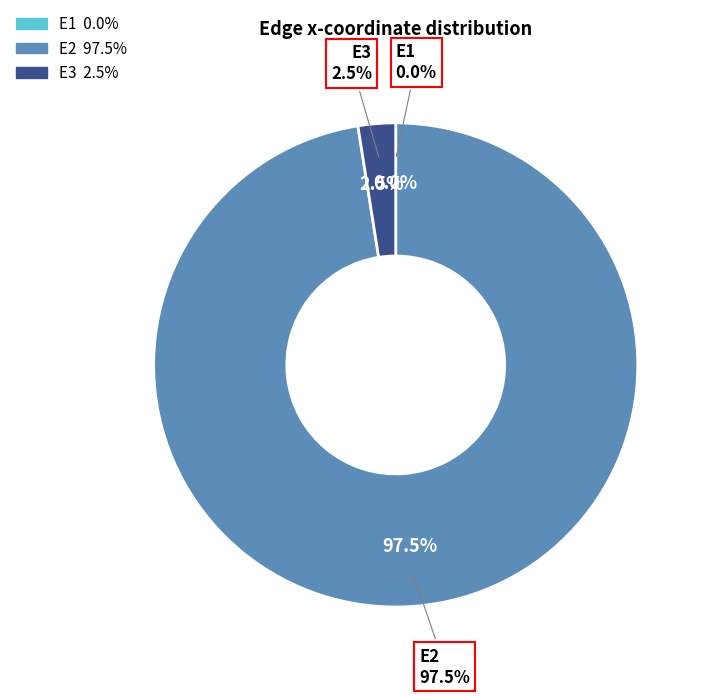

What percentage do E3 and E1 together represent?

2.5%